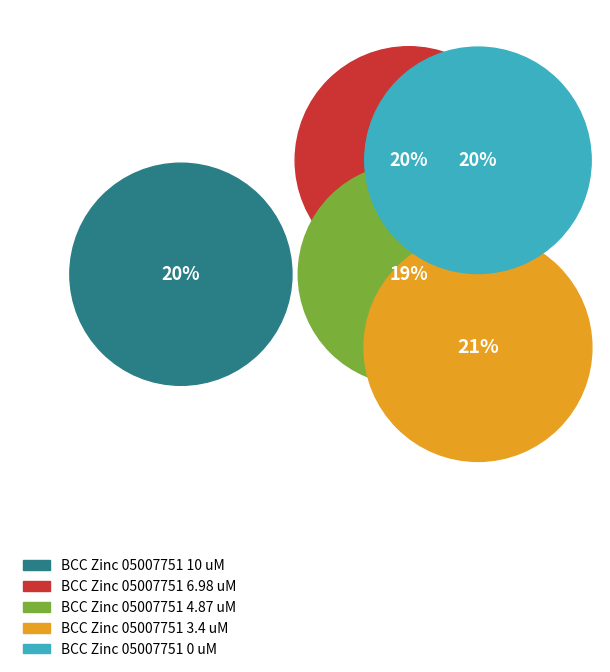

How many slices are in this pie chart?

5